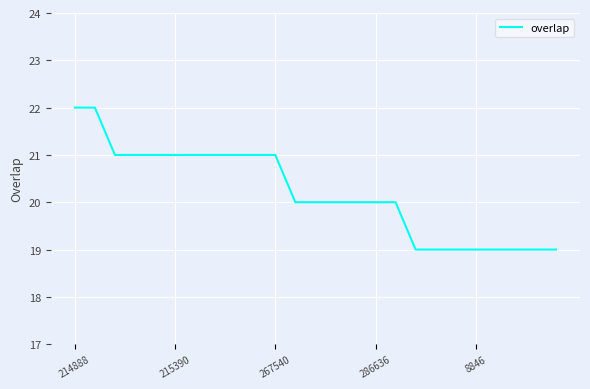

What is the difference between the maximum and minimum values?

3